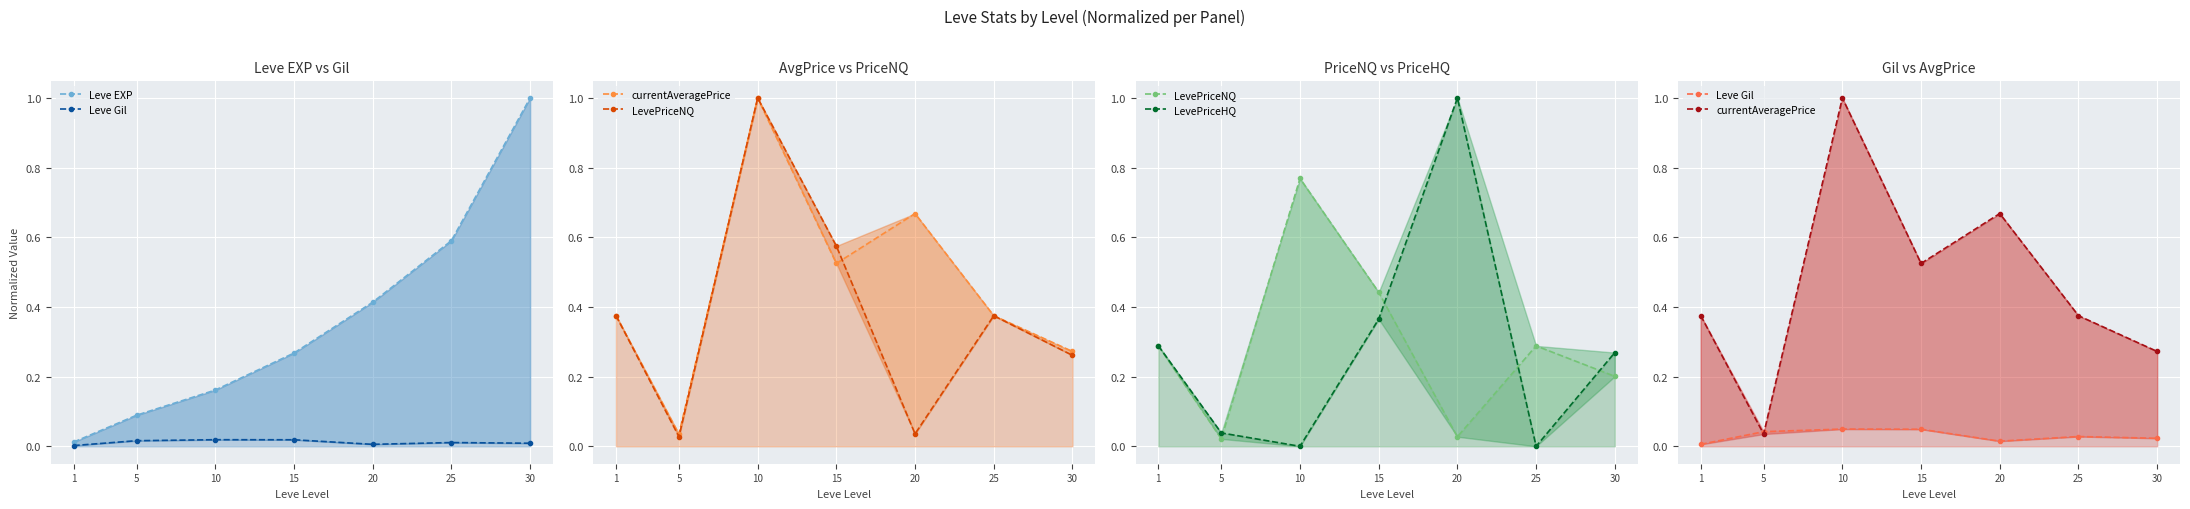

Is the value of LevePriceNQ at 10 greater than the value of Leve EXP at 15?

Yes